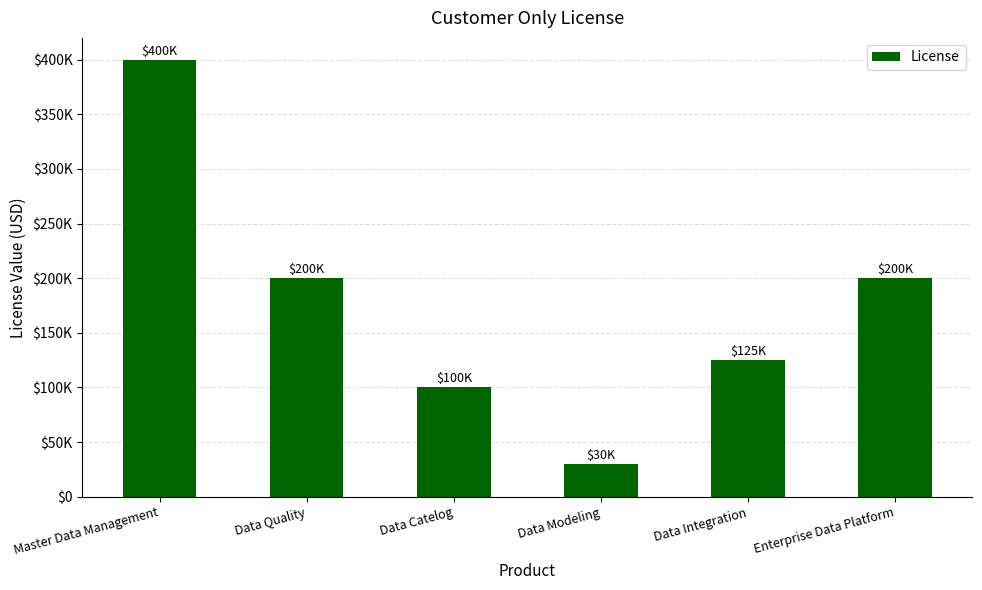

What is the change in value from Master Data Management to Data Quality?

-200000